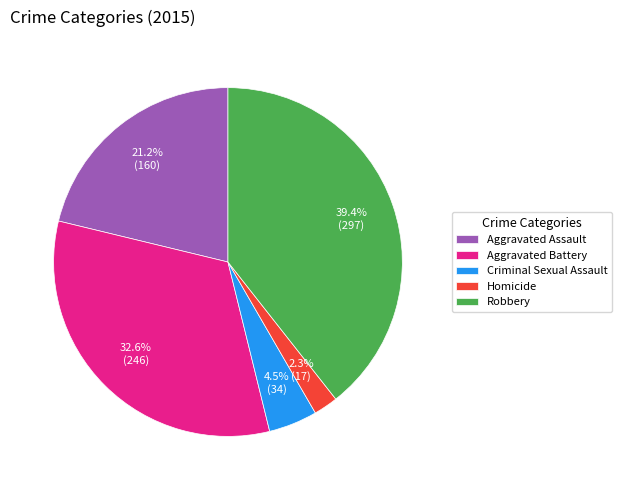

What percentage is NOT represented by Homicide?

97.7%